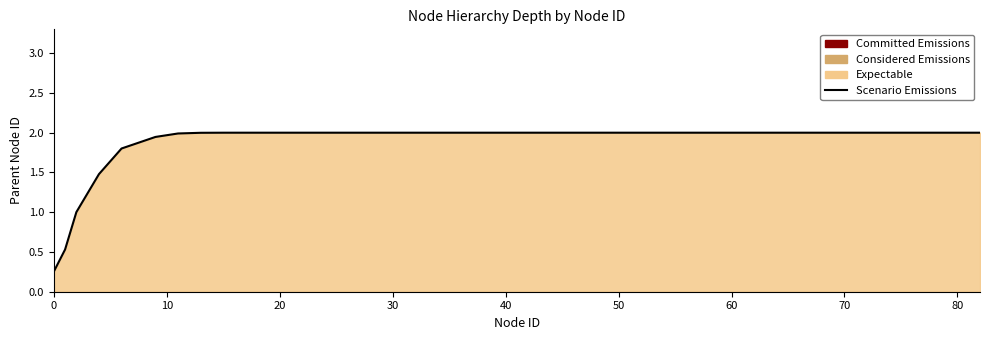

What is the value of the 5th point from the left?

1.8